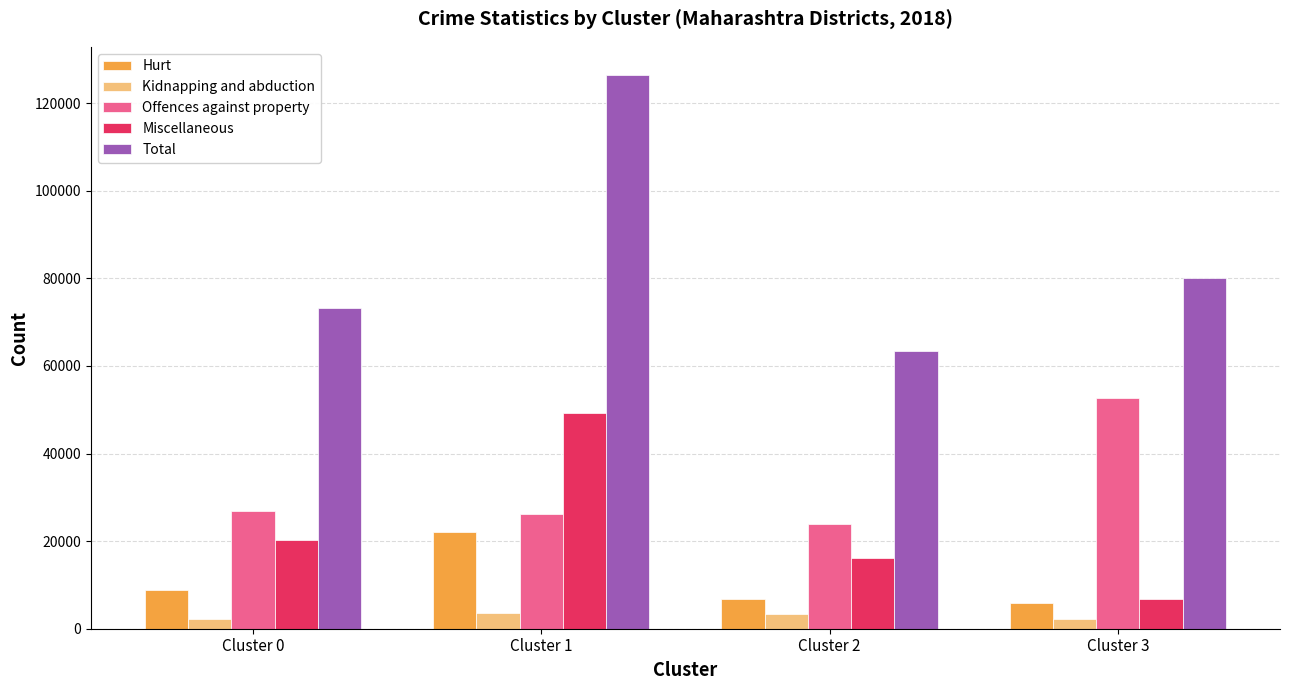

Rank the series by their maximum value, from lowest to highest.

Kidnapping and abduction, Hurt, Miscellaneous, Offences against property, Total